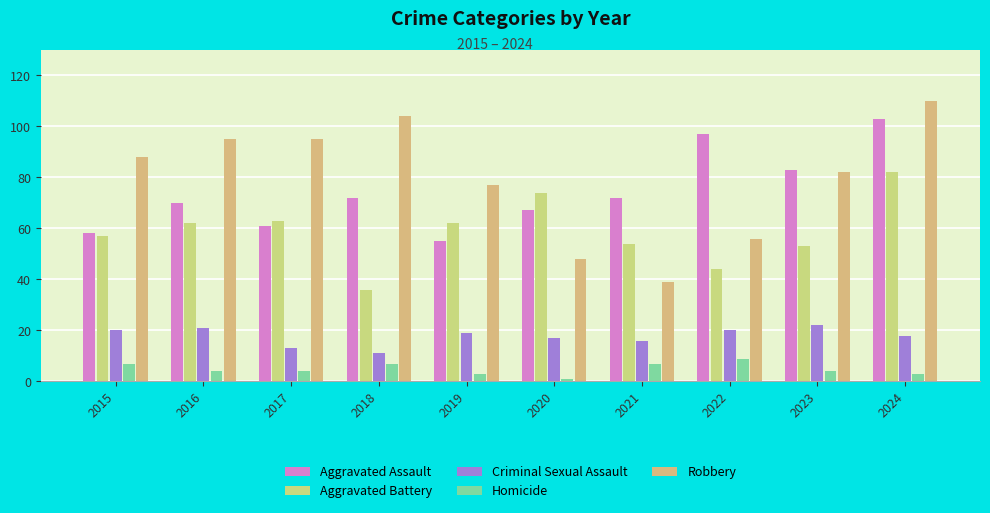

What is the spread (max minus min) of values at 2022?

88